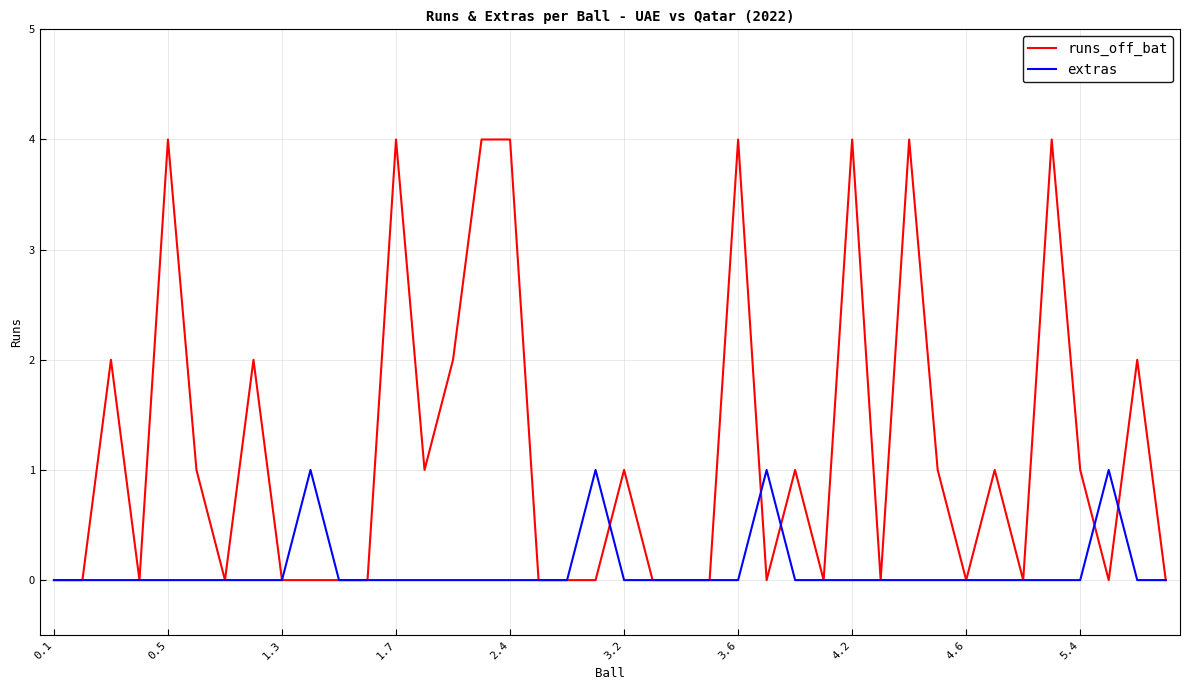

List the series in order of their peak value, lowest first.

extras, runs_off_bat